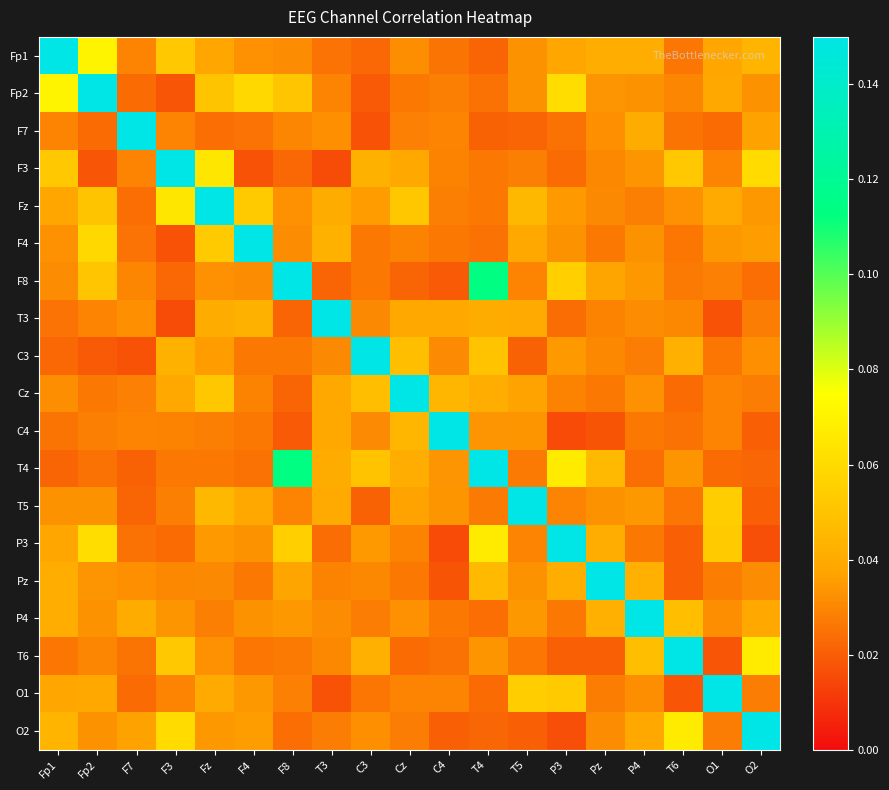

Which category has the highest value across all series?

Fp1